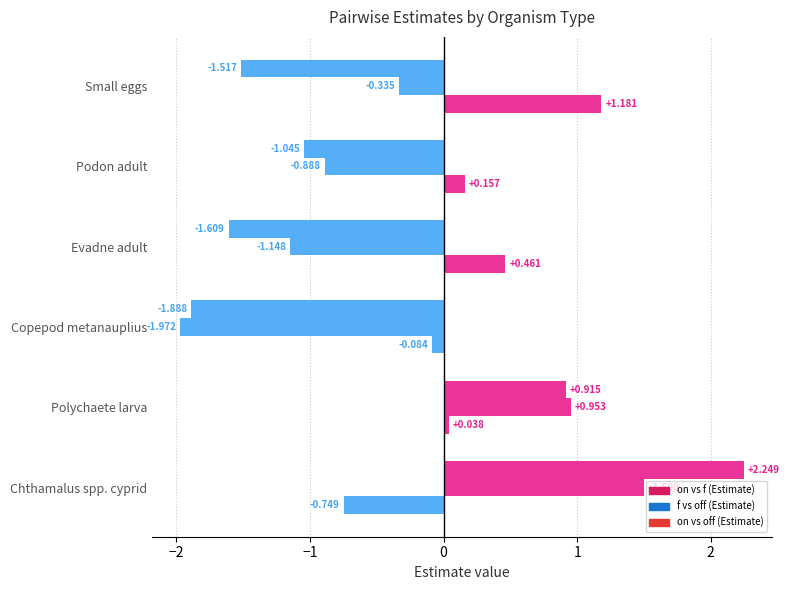

What is the difference between the second highest and minimum values in the on vs off (Estimate) series?

2.8